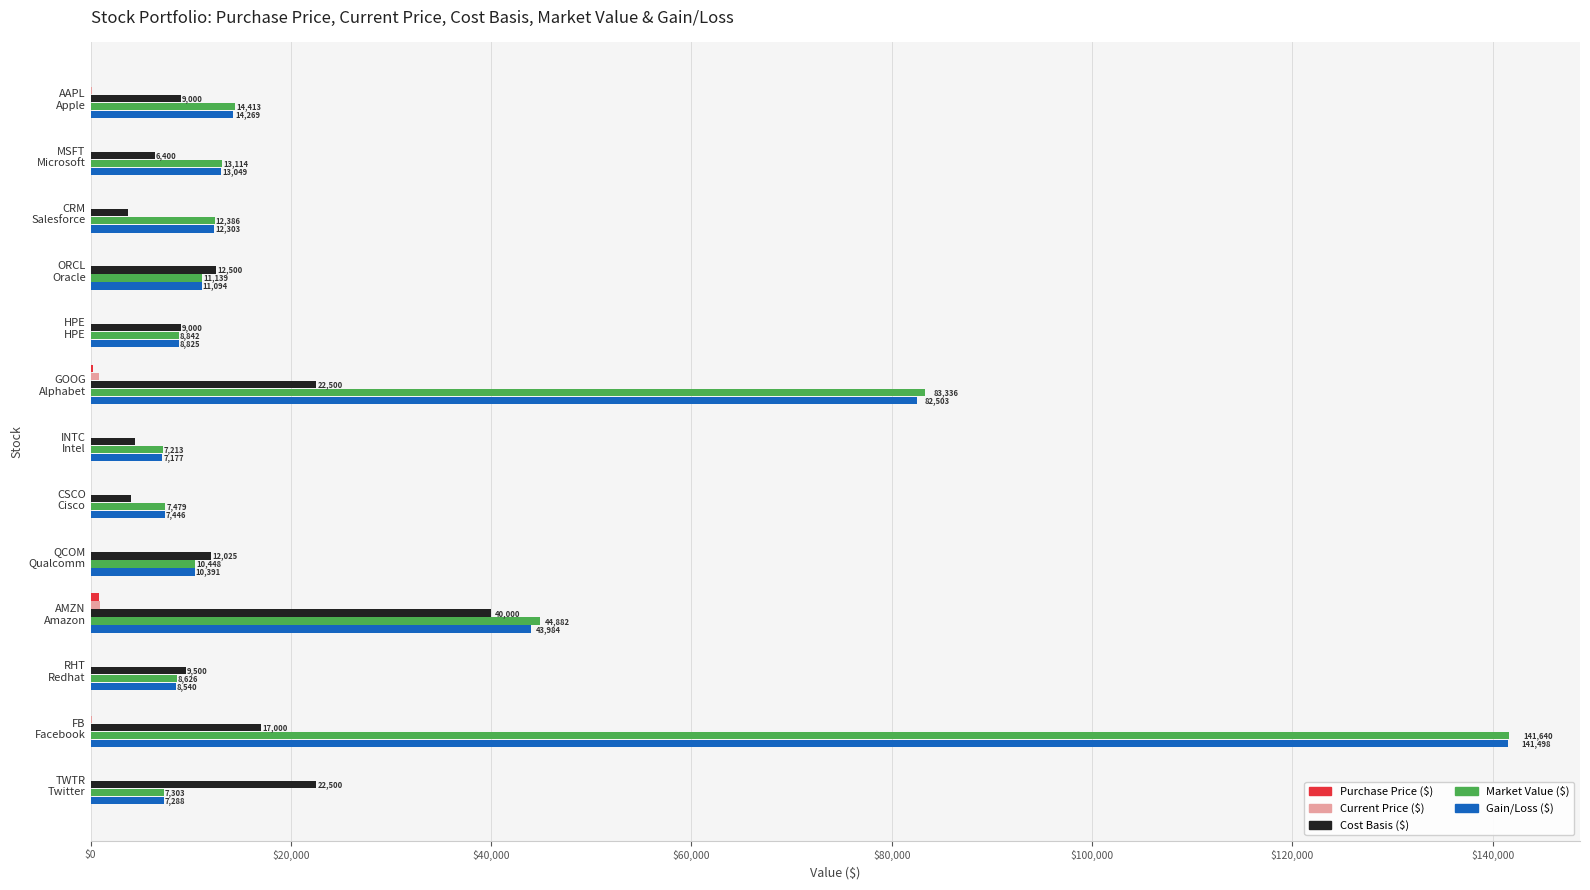

Which series has the largest total across all categories?

Market Value ($)